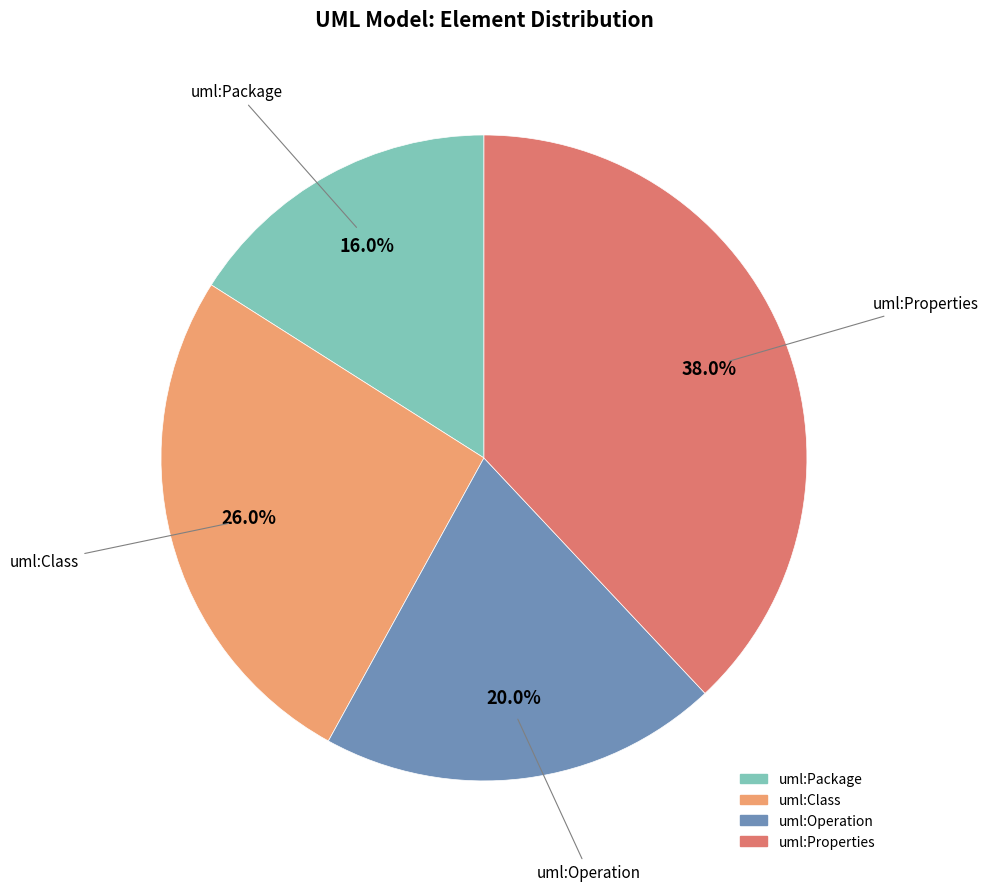

Which category has the smallest portion of the pie?

uml:Package